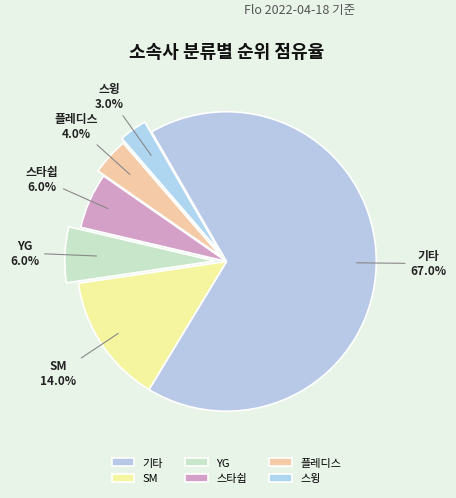

To the nearest percent, what portion does 기타 represent?

67%